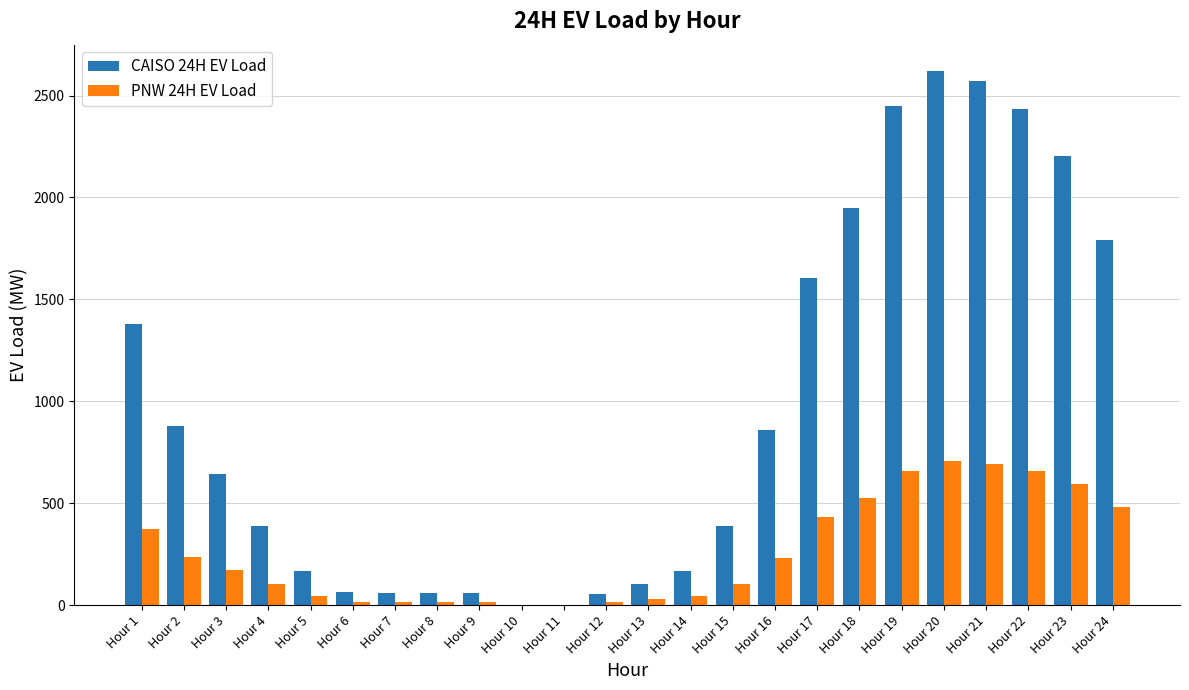

Where does the CAISO 24H EV Load series first go above 642?

Hour 1